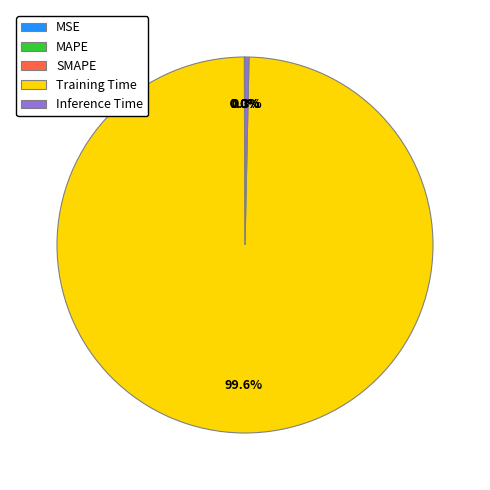

Which slice represents more than half of the pie?

Training Time